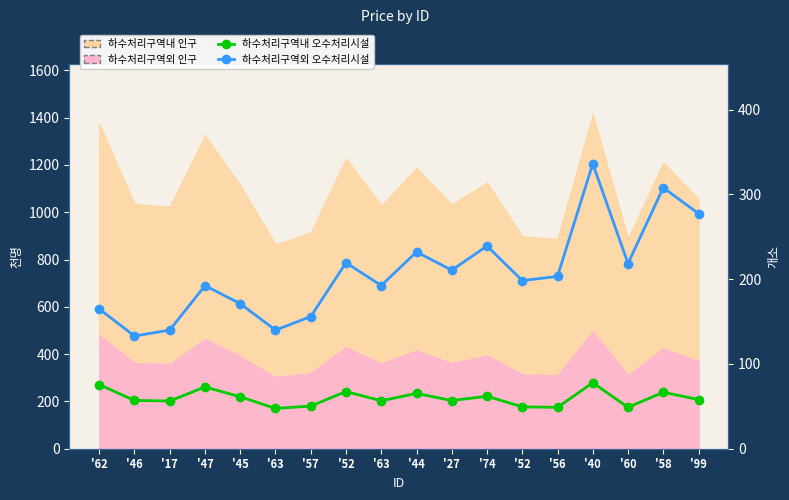

True or false: 하수처리구역내 오수처리시설 and 하수처리구역외 오수처리시설 cross at least once.

False